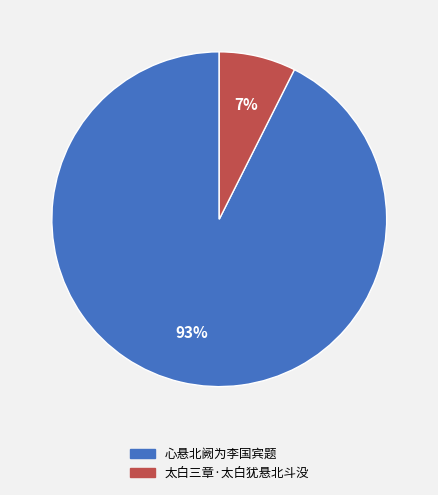

Which has a higher value, 心悬北阙为李国宾题 or 太白三章·太白犹悬北斗没?

心悬北阙为李国宾题